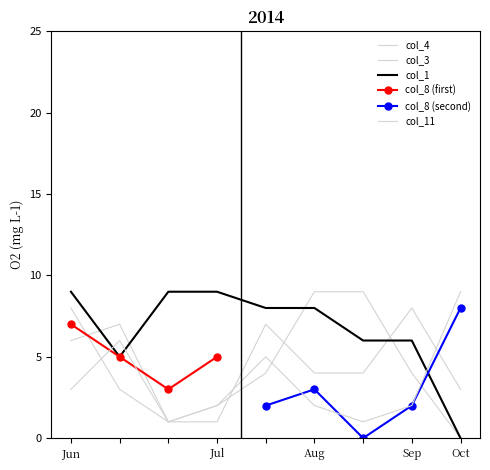

Is this an area chart (filled region under the line)?

No